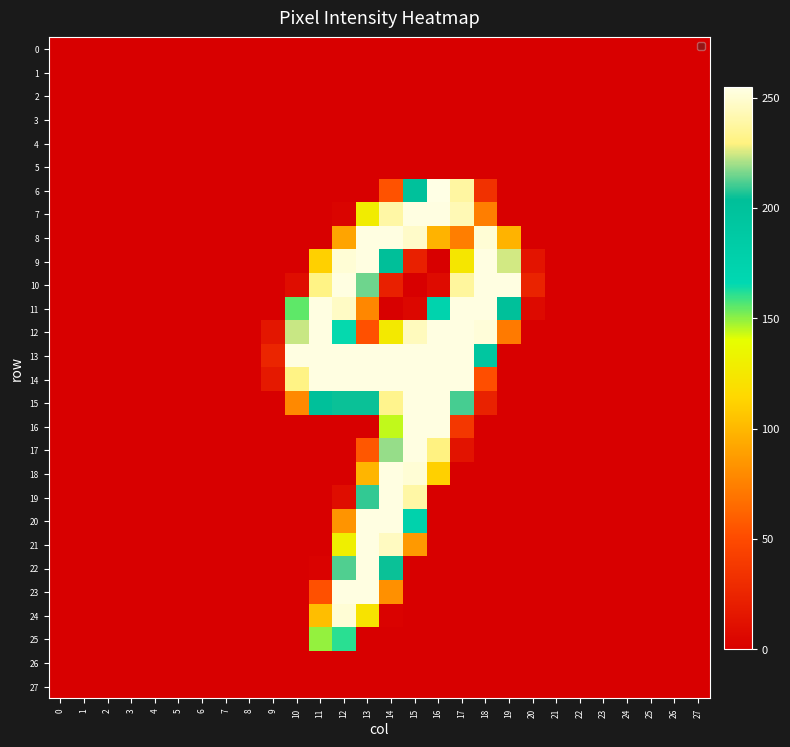

Reading left to right, extract all data points from this chart.

0: 0=0	1=0	2=0	3=0	4=0	5=0	6=0	7=0	8=0	9=0	10=0	11=0	12=0	13=0	14=0	15=0	16=0	17=0	18=0	19=0	20=0	21=0	22=0	23=0	24=0	25=0	26=0	27=0
1: 0=0	1=0	2=0	3=0	4=0	5=0	6=0	7=0	8=0	9=0	10=0	11=0	12=0	13=0	14=0	15=0	16=0	17=0	18=0	19=0	20=0	21=0	22=0	23=0	24=0	25=0	26=0	27=0
2: 0=0	1=0	2=0	3=0	4=0	5=0	6=0	7=0	8=0	9=0	10=0	11=0	12=0	13=0	14=0	15=0	16=0	17=0	18=0	19=0	20=0	21=0	22=0	23=0	24=0	25=0	26=0	27=0
3: 0=0	1=0	2=0	3=0	4=0	5=0	6=0	7=0	8=0	9=0	10=0	11=0	12=0	13=0	14=0	15=0	16=0	17=0	18=0	19=0	20=0	21=0	22=0	23=0	24=0	25=0	26=0	27=0
4: 0=0	1=0	2=0	3=0	4=0	5=0	6=0	7=0	8=0	9=0	10=0	11=0	12=0	13=0	14=0	15=0	16=0	17=0	18=0	19=0	20=0	21=0	22=0	23=0	24=0	25=0	26=0	27=0
5: 0=0	1=0	2=0	3=0	4=0	5=0	6=0	7=0	8=0	9=0	10=0	11=0	12=0	13=0	14=0	15=0	16=0	17=0	18=0	19=0	20=0	21=0	22=0	23=0	24=0	25=0	26=0	27=0
6: 0=0	1=0	2=0	3=0	4=0	5=0	6=0	7=0	8=0	9=0	10=0	11=0	12=0	13=0	14=54	15=200	16=255	17=238	18=33	19=0	20=0	21=0	22=0	23=0	24=0	25=0	26=0	27=0
7: 0=0	1=0	2=0	3=0	4=0	5=0	6=0	7=0	8=0	9=0	10=0	11=0	12=3	13=128	14=239	15=254	16=254	17=243	18=74	19=0	20=0	21=0	22=0	23=0	24=0	25=0	26=0	27=0
8: 0=0	1=0	2=0	3=0	4=0	5=0	6=0	7=0	8=0	9=0	10=0	11=0	12=91	13=254	14=254	15=248	16=98	17=74	18=251	19=98	20=0	21=0	22=0	23=0	24=0	25=0	26=0	27=0
9: 0=0	1=0	2=0	3=0	4=0	5=0	6=0	7=0	8=0	9=0	10=0	11=111	12=251	13=254	14=203	15=22	16=0	17=124	18=254	19=225	20=14	21=0	22=0	23=0	24=0	25=0	26=0	27=0
10: 0=0	1=0	2=0	3=0	4=0	5=0	6=0	7=0	8=0	9=0	10=9	11=231	12=254	13=215	14=22	15=0	16=8	17=237	18=254	19=254	20=24	21=0	22=0	23=0	24=0	25=0	26=0	27=0
11: 0=0	1=0	2=0	3=0	4=0	5=0	6=0	7=0	8=0	9=0	10=155	11=254	12=247	13=78	14=0	15=5	16=173	17=254	18=254	19=202	20=7	21=0	22=0	23=0	24=0	25=0	26=0	27=0
12: 0=0	1=0	2=0	3=0	4=0	5=0	6=0	7=0	8=0	9=15	10=224	11=254	12=165	13=53	14=126	15=245	16=254	17=254	18=252	19=72	20=0	21=0	22=0	23=0	24=0	25=0	26=0	27=0
13: 0=0	1=0	2=0	3=0	4=0	5=0	6=0	7=0	8=0	9=25	10=254	11=254	12=254	13=254	14=254	15=254	16=254	17=254	18=193	19=0	20=0	21=0	22=0	23=0	24=0	25=0	26=0	27=0
14: 0=0	1=0	2=0	3=0	4=0	5=0	6=0	7=0	8=0	9=17	10=231	11=254	12=254	13=254	14=254	15=254	16=254	17=254	18=52	19=0	20=0	21=0	22=0	23=0	24=0	25=0	26=0	27=0
15: 0=0	1=0	2=0	3=0	4=0	5=0	6=0	7=0	8=0	9=0	10=79	11=202	12=205	13=205	14=233	15=254	16=254	17=211	18=23	19=0	20=0	21=0	22=0	23=0	24=0	25=0	26=0	27=0
16: 0=0	1=0	2=0	3=0	4=0	5=0	6=0	7=0	8=0	9=0	10=0	11=0	12=0	13=0	14=144	15=254	16=254	17=37	18=0	19=0	20=0	21=0	22=0	23=0	24=0	25=0	26=0	27=0
17: 0=0	1=0	2=0	3=0	4=0	5=0	6=0	7=0	8=0	9=0	10=0	11=0	12=0	13=56	14=219	15=254	16=230	17=13	18=0	19=0	20=0	21=0	22=0	23=0	24=0	25=0	26=0	27=0
18: 0=0	1=0	2=0	3=0	4=0	5=0	6=0	7=0	8=0	9=0	10=0	11=0	12=0	13=99	14=254	15=251	16=111	17=0	18=0	19=0	20=0	21=0	22=0	23=0	24=0	25=0	26=0	27=0
19: 0=0	1=0	2=0	3=0	4=0	5=0	6=0	7=0	8=0	9=0	10=0	11=0	12=9	13=209	14=254	15=239	16=0	17=0	18=0	19=0	20=0	21=0	22=0	23=0	24=0	25=0	26=0	27=0
20: 0=0	1=0	2=0	3=0	4=0	5=0	6=0	7=0	8=0	9=0	10=0	11=0	12=84	13=254	14=254	15=175	16=0	17=0	18=0	19=0	20=0	21=0	22=0	23=0	24=0	25=0	26=0	27=0
21: 0=0	1=0	2=0	3=0	4=0	5=0	6=0	7=0	8=0	9=0	10=0	11=0	12=130	13=254	14=246	15=86	16=0	17=0	18=0	19=0	20=0	21=0	22=0	23=0	24=0	25=0	26=0	27=0
22: 0=0	1=0	2=0	3=0	4=0	5=0	6=0	7=0	8=0	9=0	10=0	11=2	12=212	13=254	14=205	15=0	16=0	17=0	18=0	19=0	20=0	21=0	22=0	23=0	24=0	25=0	26=0	27=0
23: 0=0	1=0	2=0	3=0	4=0	5=0	6=0	7=0	8=0	9=0	10=0	11=53	12=254	13=254	14=82	15=0	16=0	17=0	18=0	19=0	20=0	21=0	22=0	23=0	24=0	25=0	26=0	27=0
24: 0=0	1=0	2=0	3=0	4=0	5=0	6=0	7=0	8=0	9=0	10=0	11=103	12=251	13=122	14=2	15=0	16=0	17=0	18=0	19=0	20=0	21=0	22=0	23=0	24=0	25=0	26=0	27=0
25: 0=0	1=0	2=0	3=0	4=0	5=0	6=0	7=0	8=0	9=0	10=0	11=149	12=161	13=0	14=0	15=0	16=0	17=0	18=0	19=0	20=0	21=0	22=0	23=0	24=0	25=0	26=0	27=0
26: 0=0	1=0	2=0	3=0	4=0	5=0	6=0	7=0	8=0	9=0	10=0	11=0	12=0	13=0	14=0	15=0	16=0	17=0	18=0	19=0	20=0	21=0	22=0	23=0	24=0	25=0	26=0	27=0
27: 0=0	1=0	2=0	3=0	4=0	5=0	6=0	7=0	8=0	9=0	10=0	11=0	12=0	13=0	14=0	15=0	16=0	17=0	18=0	19=0	20=0	21=0	22=0	23=0	24=0	25=0	26=0	27=0